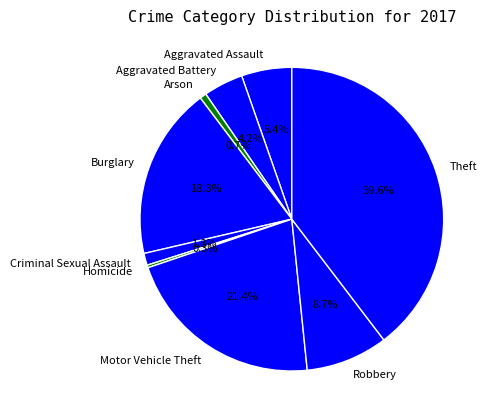

Which category has the biggest portion of the pie?

Theft